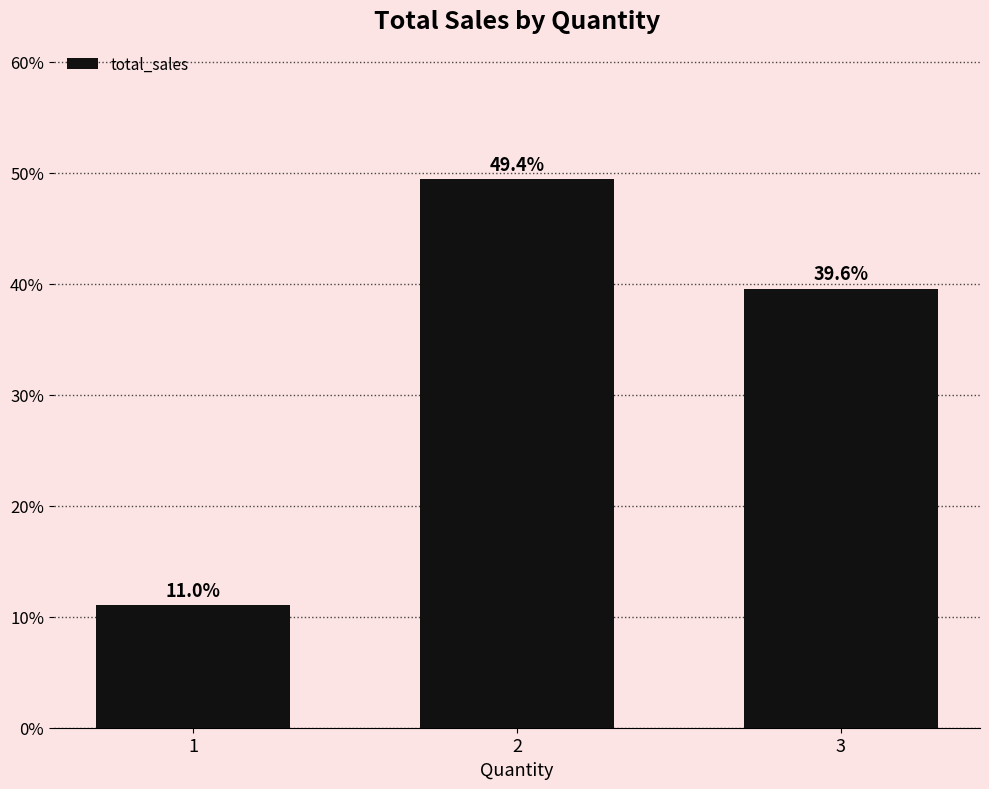

How many categories are shown in the chart?

3